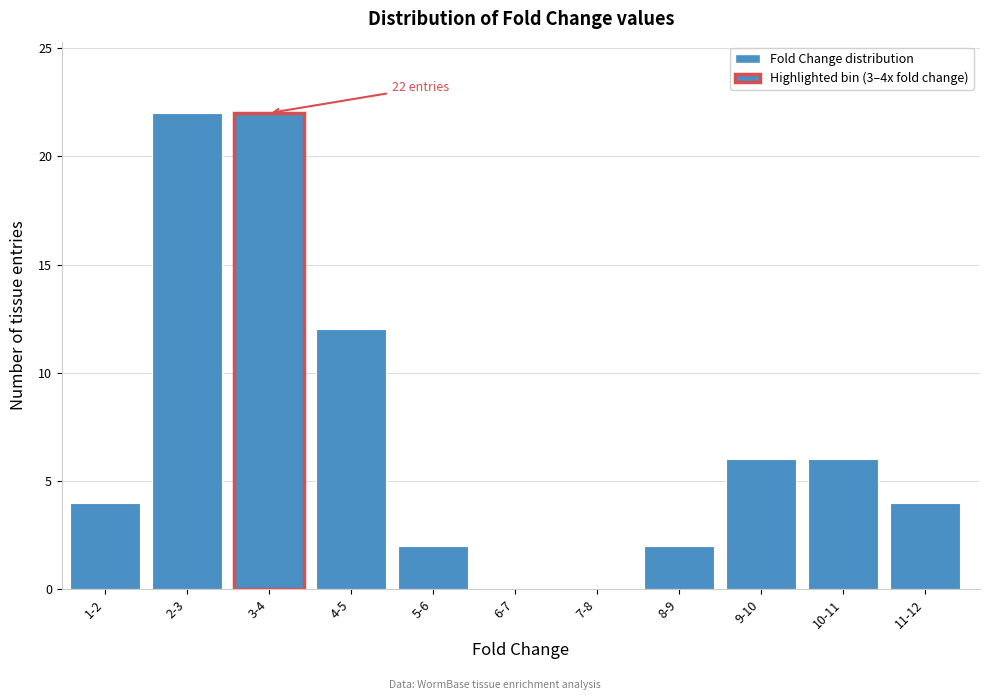

Reading left to right, extract all data points from this chart.

1-2=4	2-3=22	3-4=22	4-5=12	5-6=2	6-7=0	7-8=0	8-9=2	9-10=6	10-11=6	11-12=4